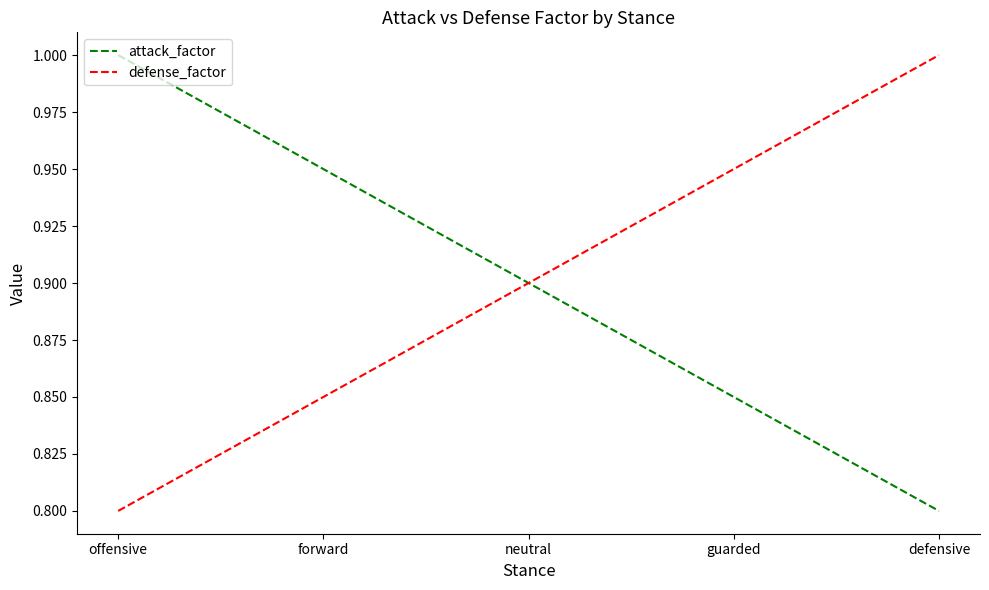

At which label does attack_factor reach its minimum?

defensive